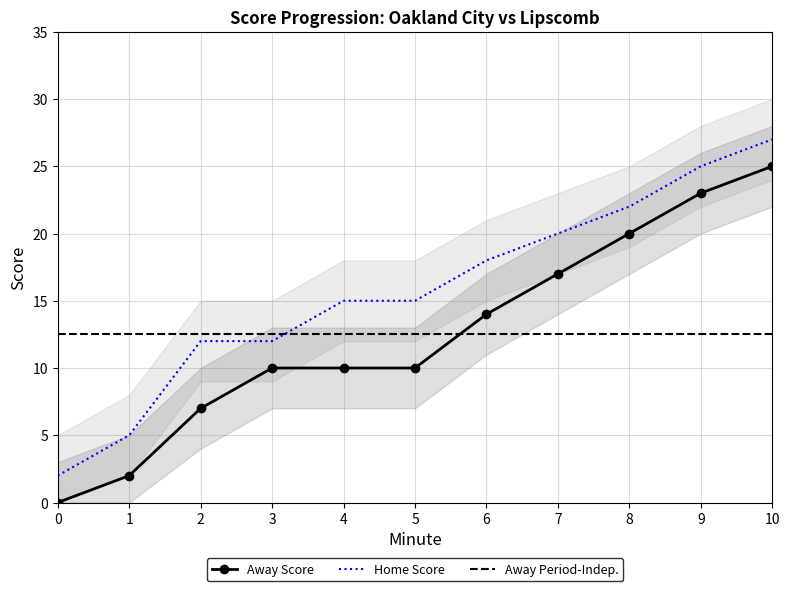

Reading left to right, list all the values displayed in this chart.

Away Score: 0=0.0	1=2.0	2=7.0	3=10.0	4=10.0	5=10.0	6=14.0	7=17.0	8=20.0	9=23.0	10=25.0
Home Score: 0=2.0	1=5.0	2=12.0	3=12.0	4=15.0	5=15.0	6=18.0	7=20.0	8=22.0	9=25.0	10=27.0
Away Period-Indep.: 0=12.5	1=12.5	2=12.5	3=12.5	4=12.5	5=12.5	6=12.5	7=12.5	8=12.5	9=12.5	10=12.5